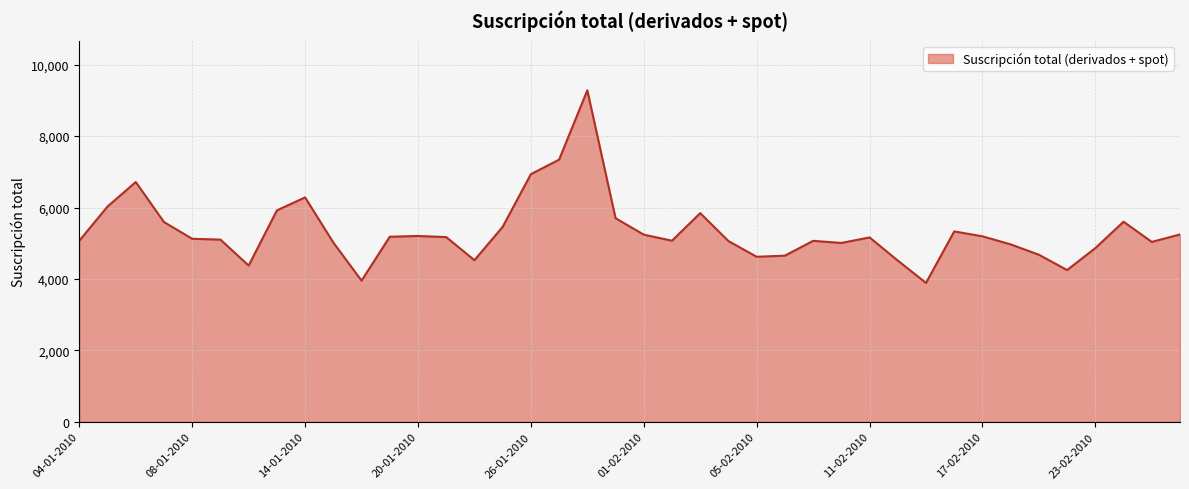

What is the difference between the maximum and minimum values?

5393